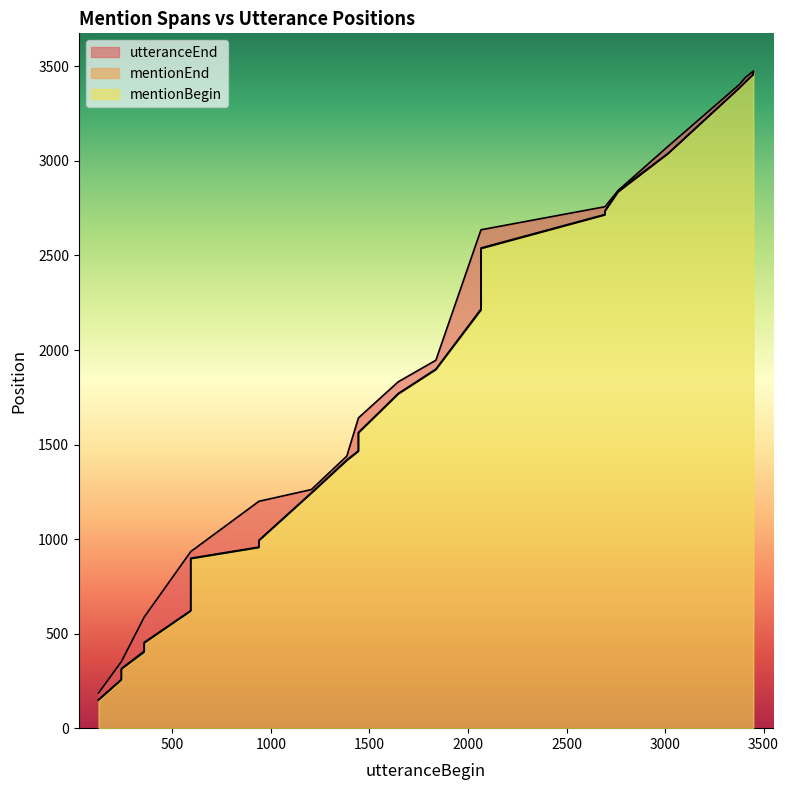

Which label corresponds to the smallest value in the chart?

125